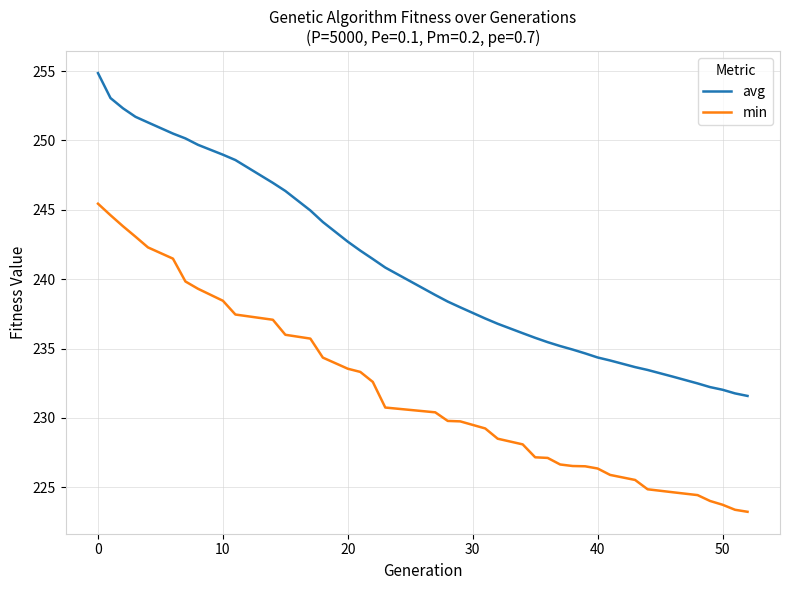

List the series in order of their overall mean, highest first.

avg, min